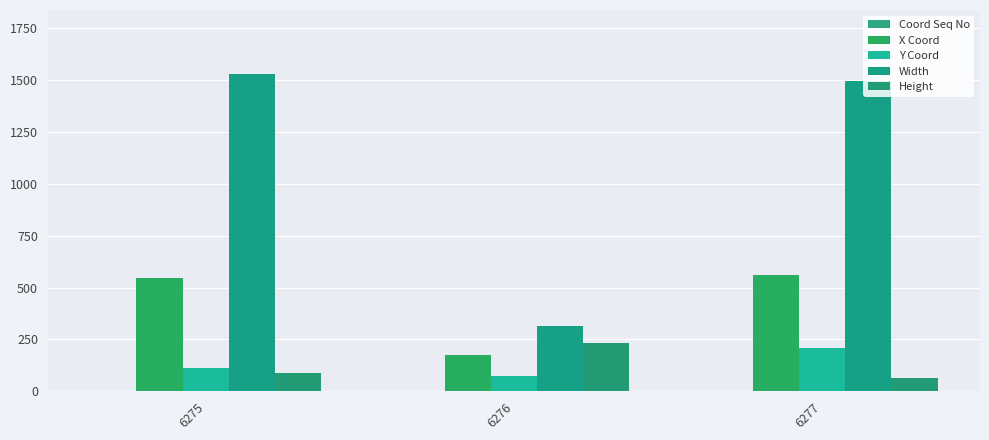

Reading right to left, transcribe all the data shown in this chart.

Coord Seq No: 3	2	1
X Coord: 559	176	547
Y Coord: 209	74	111
Width: 1493	317	1530
Height: 66	234	90